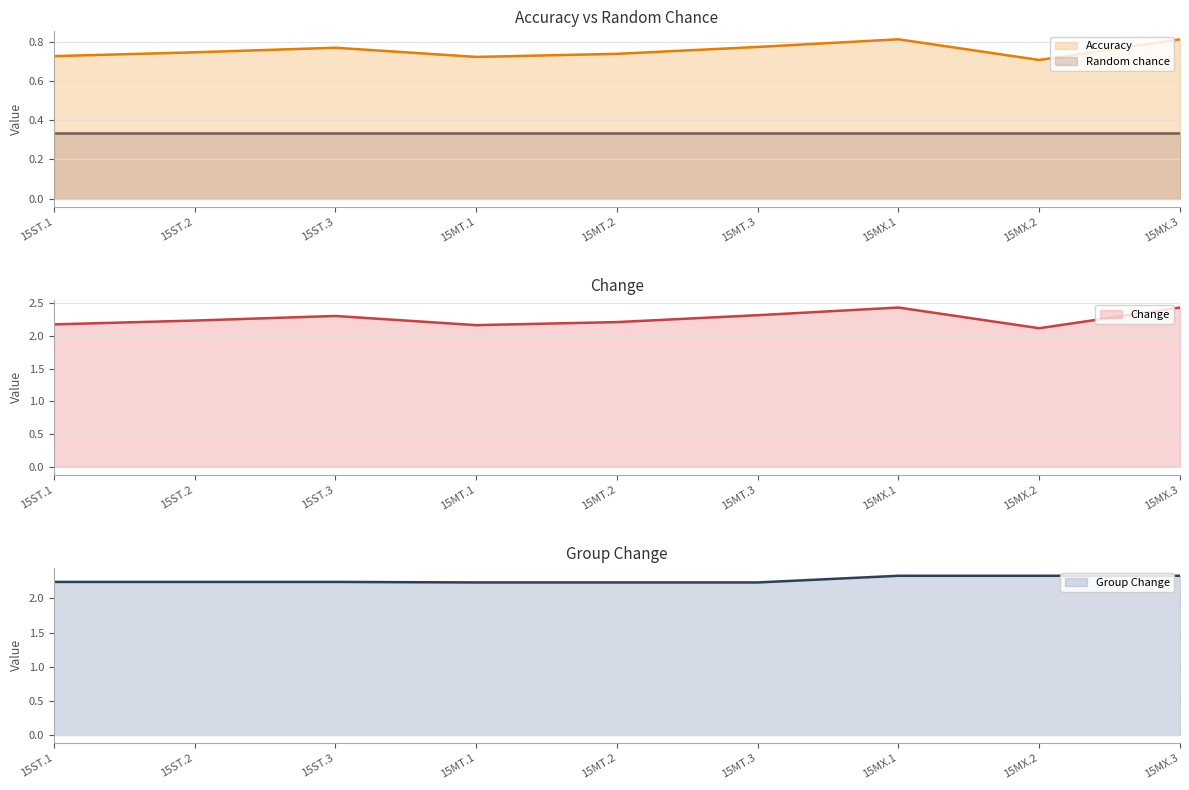

True or false: Accuracy (line) and Change (line) cross at least once.

False